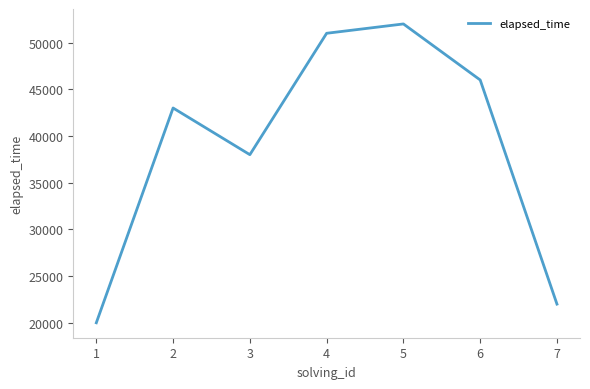

How many values are below 43000?

3